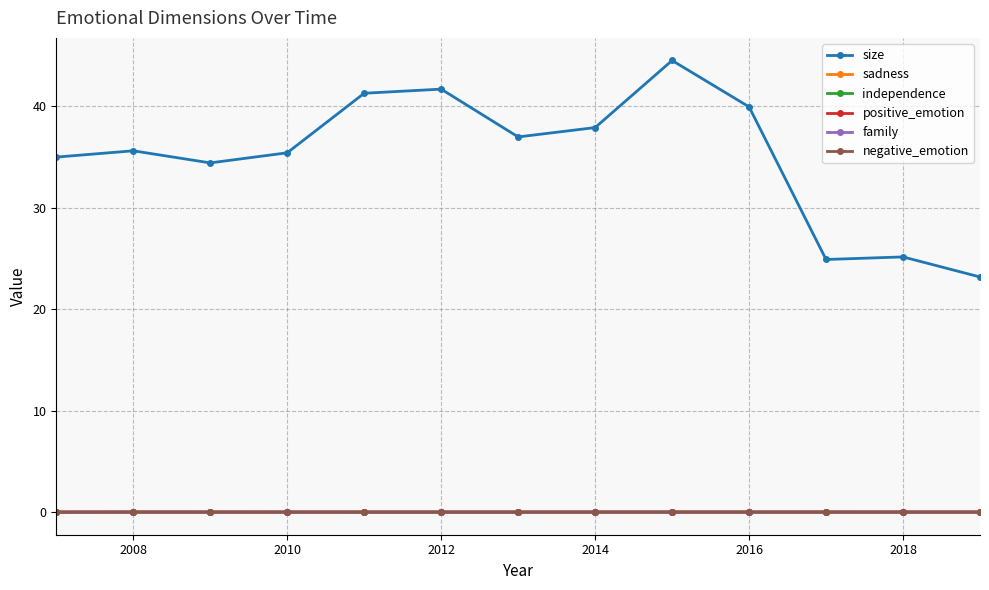

True or false: family has more than 0 points higher than both neighbors.

True